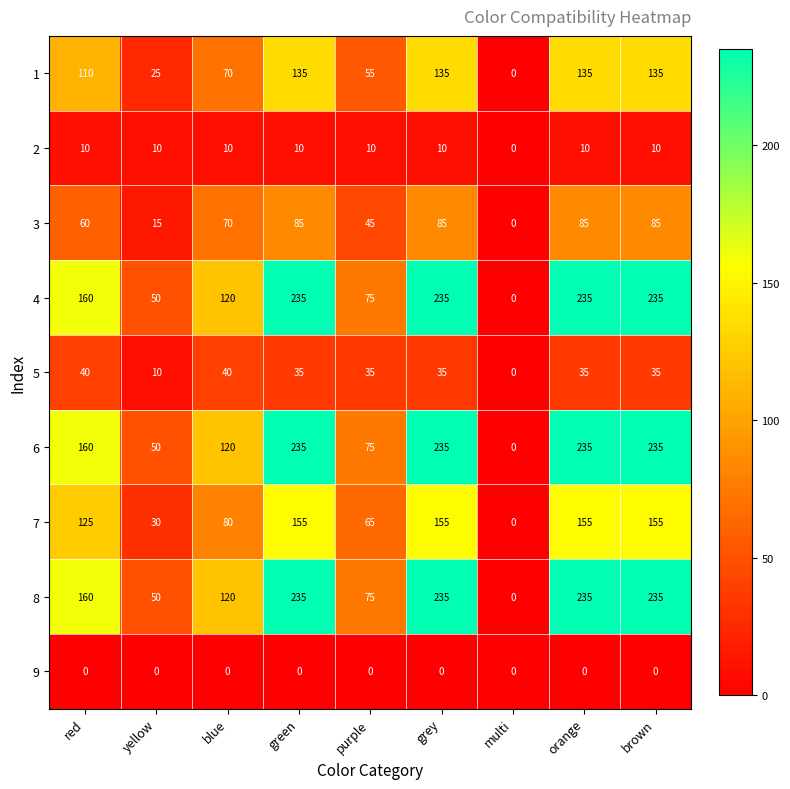

The 8 series shows 208 at blue. True or false?

False